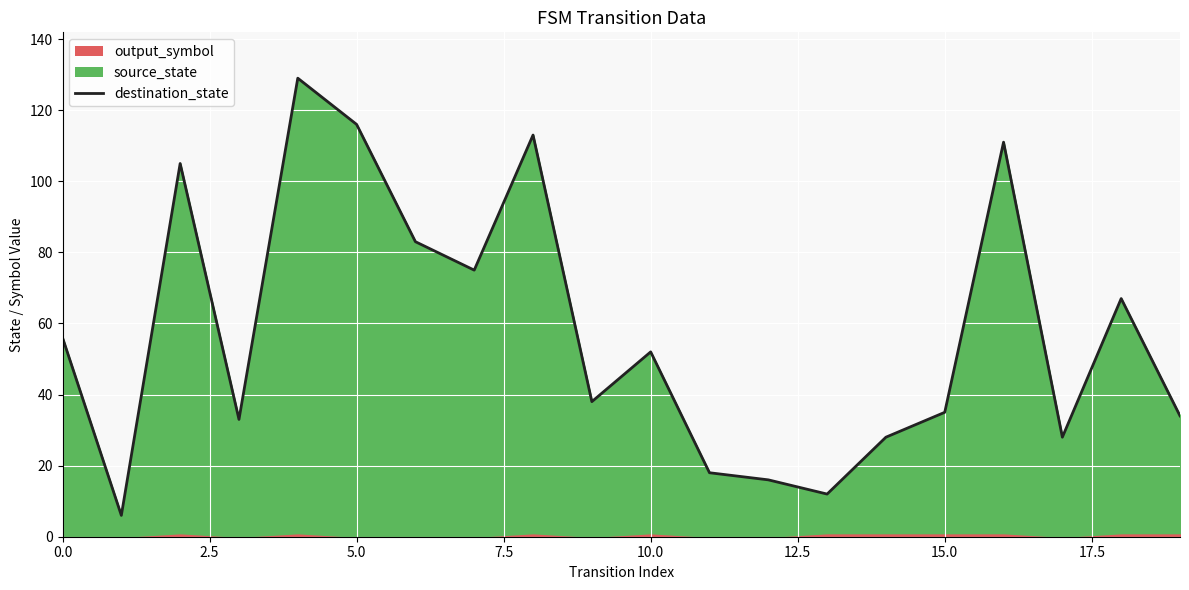

Does the chart display data point markers on the line(s)?

No